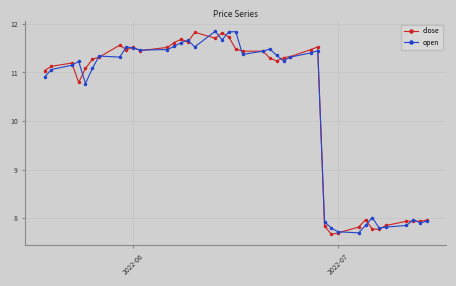

What is the minimum value shown in the chart?

7.7